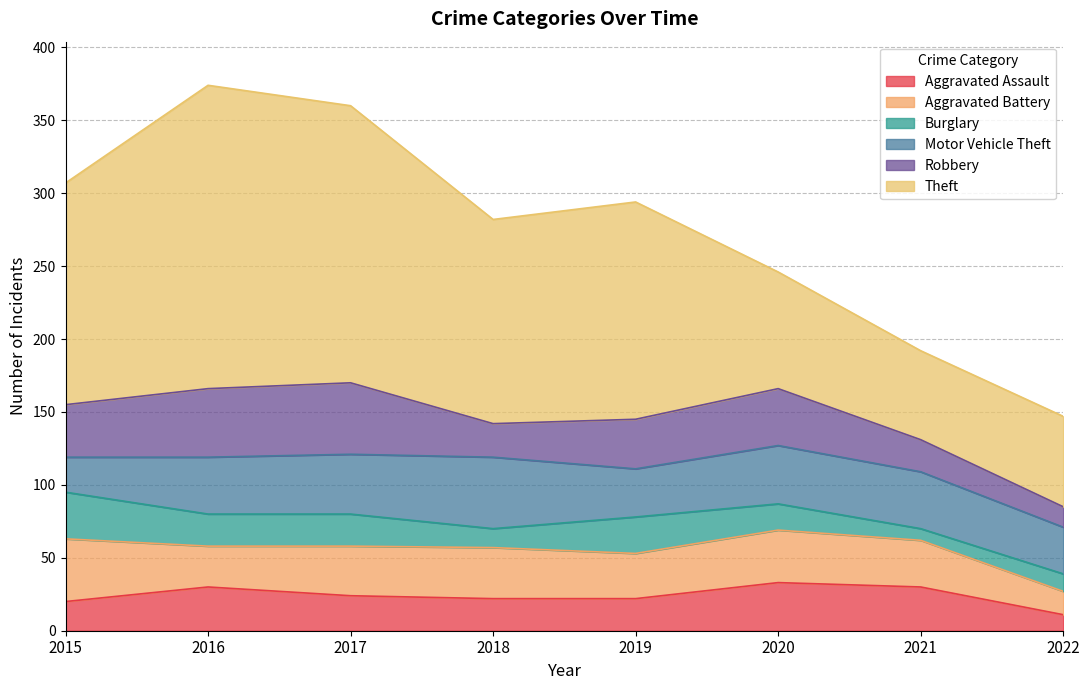

At which category does the chart reach its minimum across all series?

2021